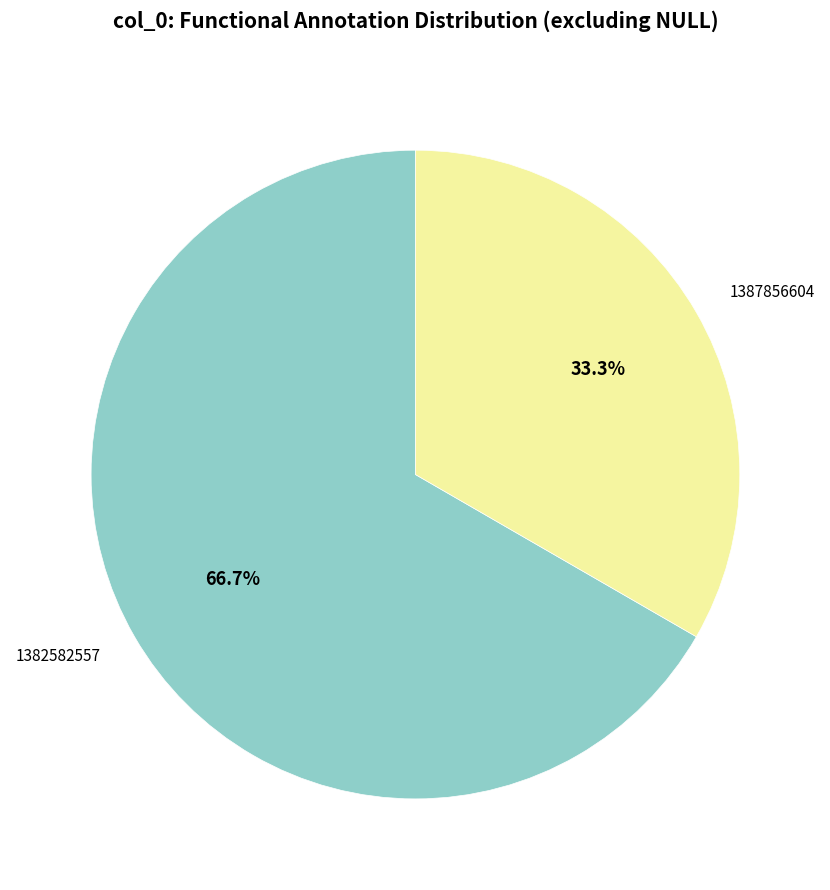

To the nearest percent, what is the average slice percentage?

50%